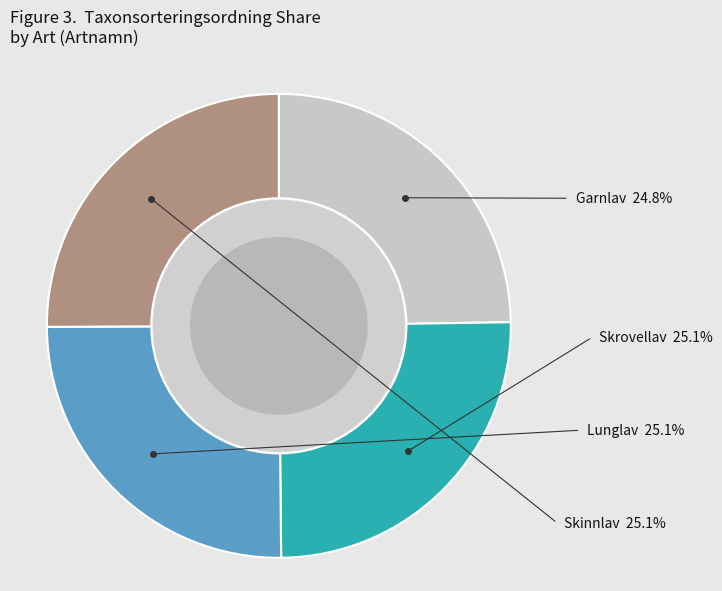

Is there any slice that represents more than half of the pie?

No